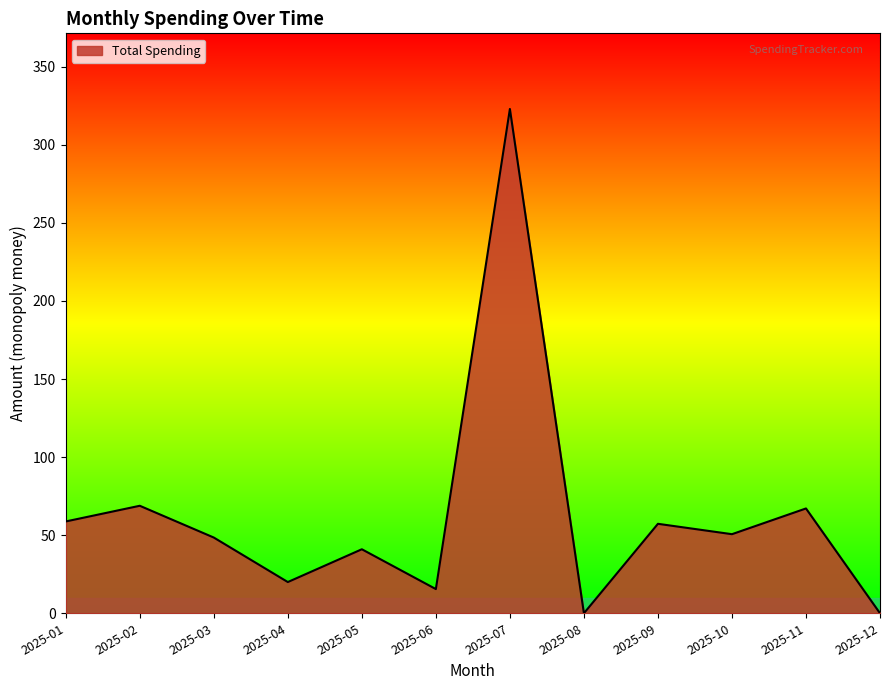

What is the ratio of the value at 2025-06 to the value at 2025-10?

0.3